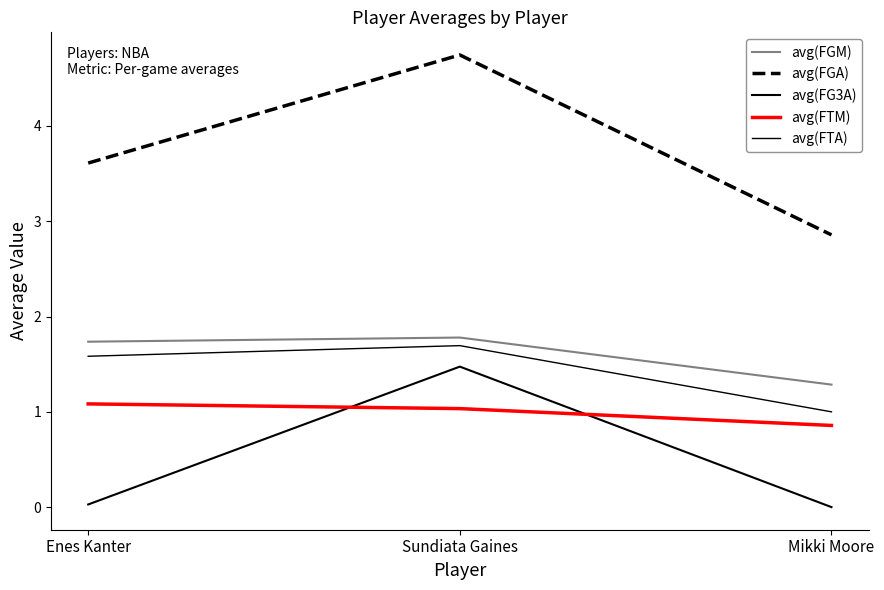

How many lines are shown in the chart?

5